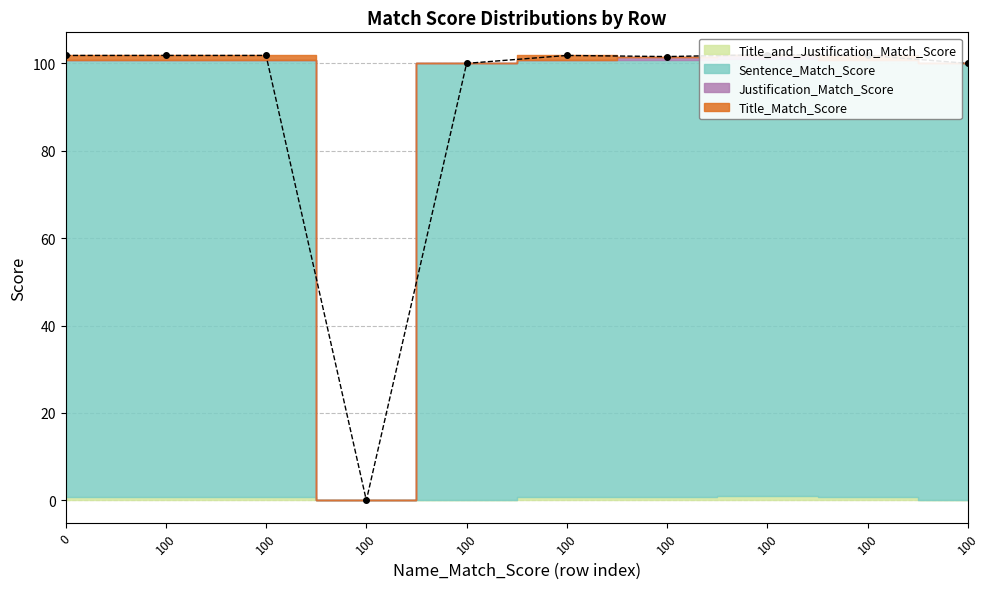

Where is the first local minimum for Title_and_Justification_Match_Score?

100